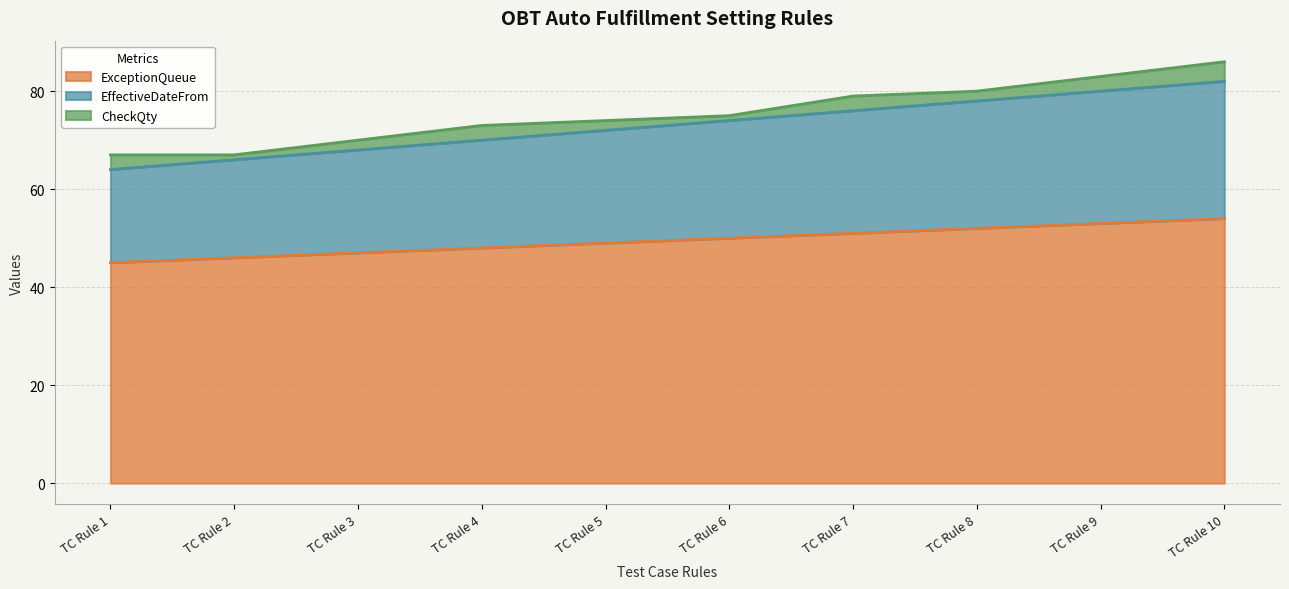

What is the highest value of the ExceptionQueue series?

54